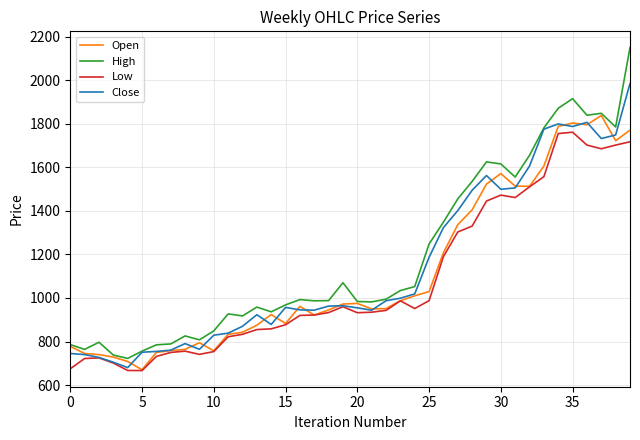

What is the highest value of the High series?

2149.9